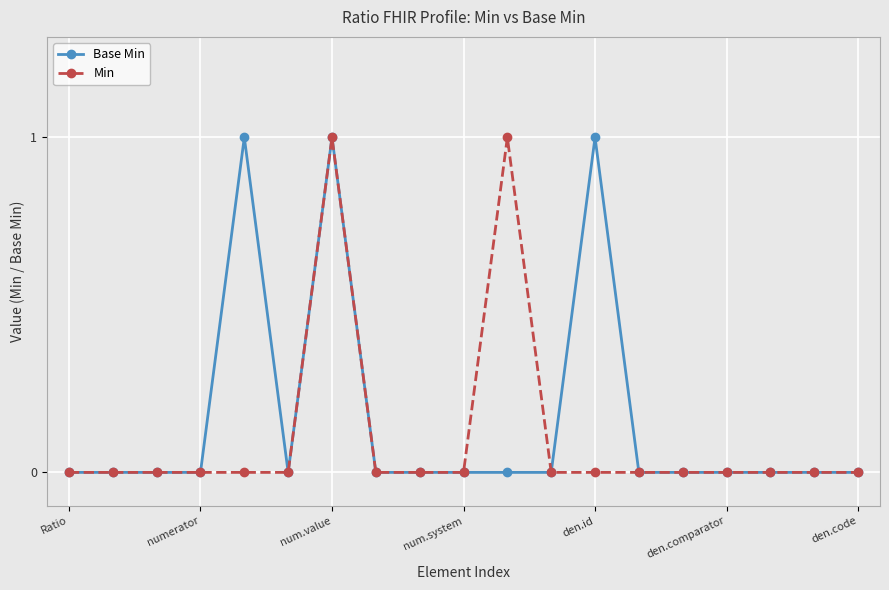

True or false: Base Min has more than 2 interior local peaks.

True